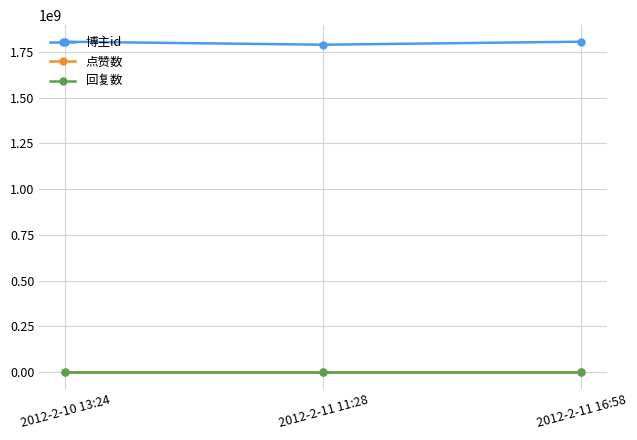

Reading left to right, what are all the values shown in this chart?

博主id: 2012-2-10 13:24=1805176462	2012-2-11 11:28=1788723311	2012-2-11 16:58=1805176462
点赞数: 2012-2-10 13:24=0	2012-2-11 11:28=0	2012-2-11 16:58=0
回复数: 2012-2-10 13:24=0	2012-2-11 11:28=0	2012-2-11 16:58=0